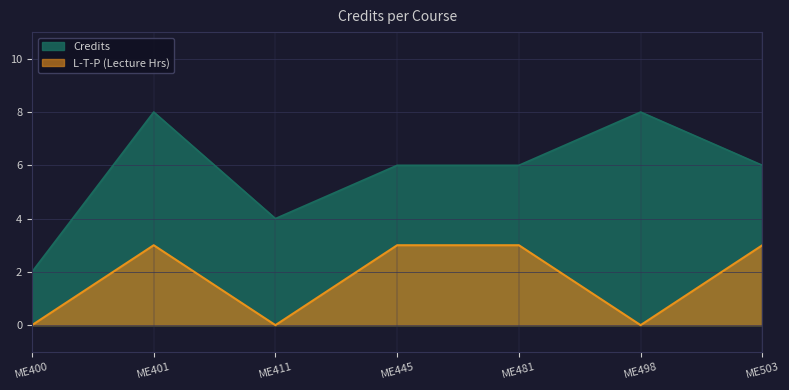

Where is the first local minimum for L-T-P (Lecture Hrs)?

ME411